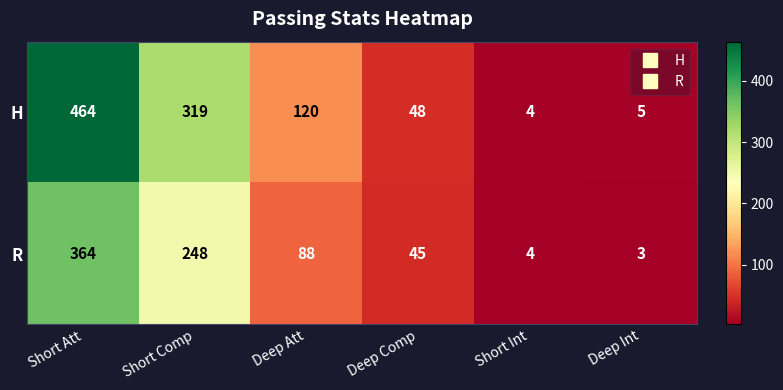

Reading left to right, extract all data points from this chart.

H: Short Att=464	Short Comp=319	Deep Att=120	Deep Comp=48	Short Int=4	Deep Int=5
R: Short Att=364	Short Comp=248	Deep Att=88	Deep Comp=45	Short Int=4	Deep Int=3